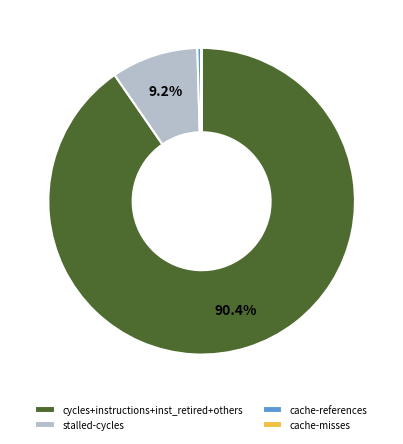

Between stalled-cycles and cache-references, which is larger?

stalled-cycles